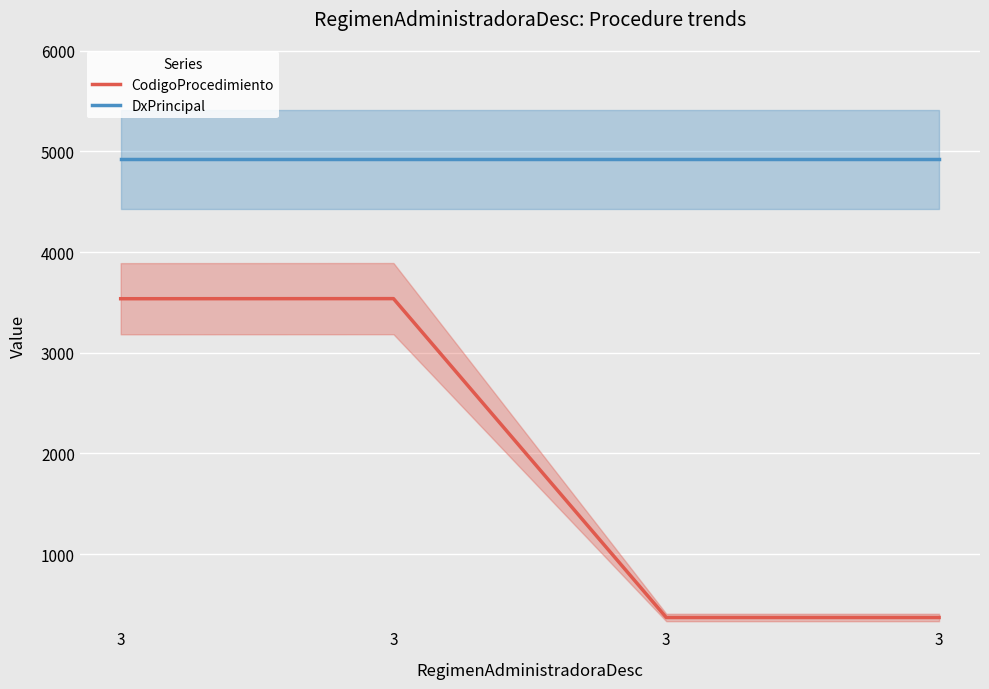

Where is CodigoProcedimiento nearest to the value 1953?

3